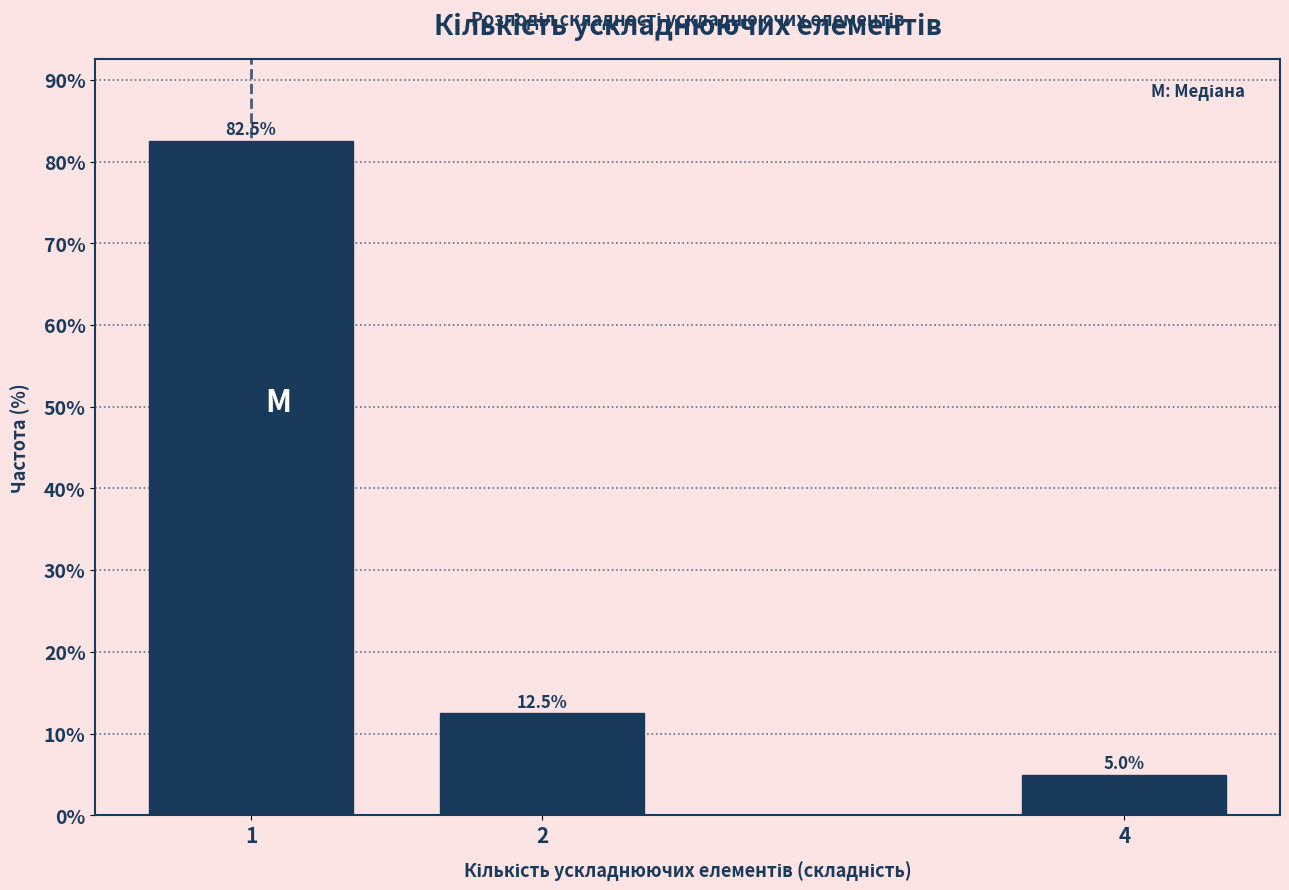

Reading left to right, what are all the values shown in this chart?

82.5	12.5	5.0